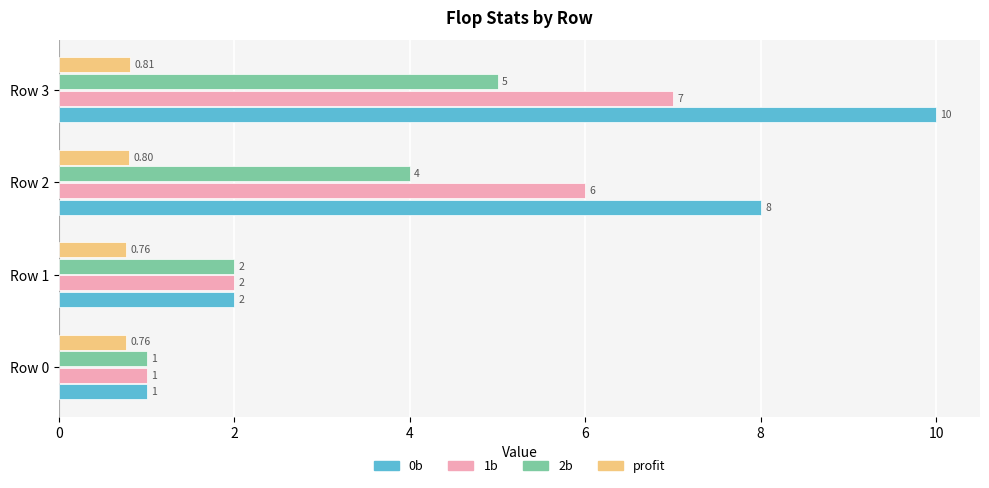

How many 1b values are between 2 and 7?

3